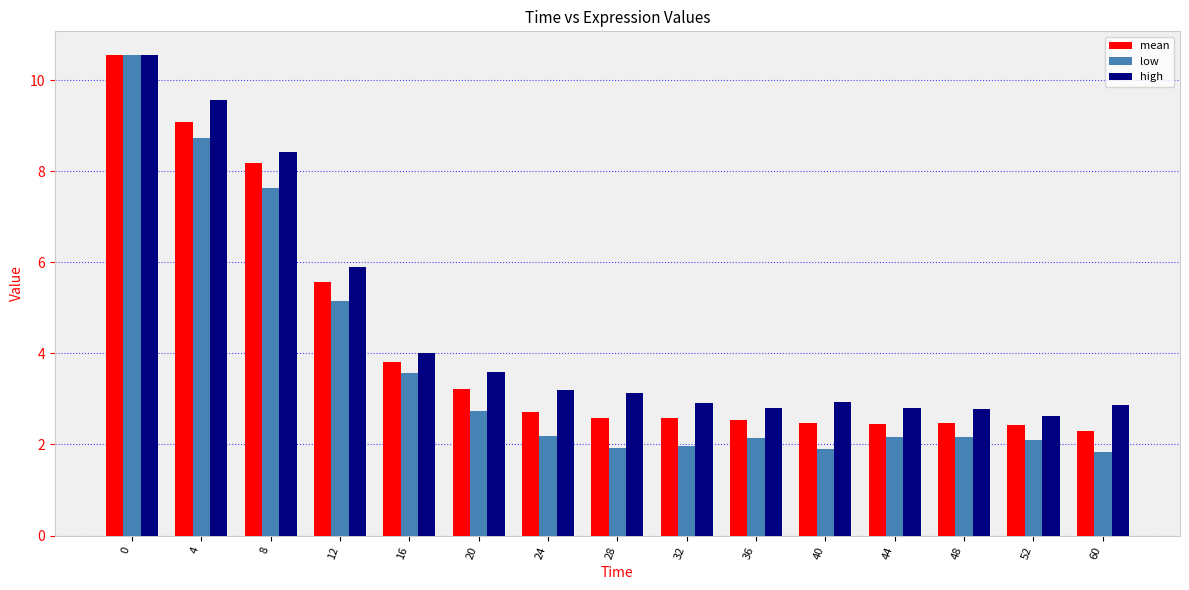

How many bars are there in each group?

3